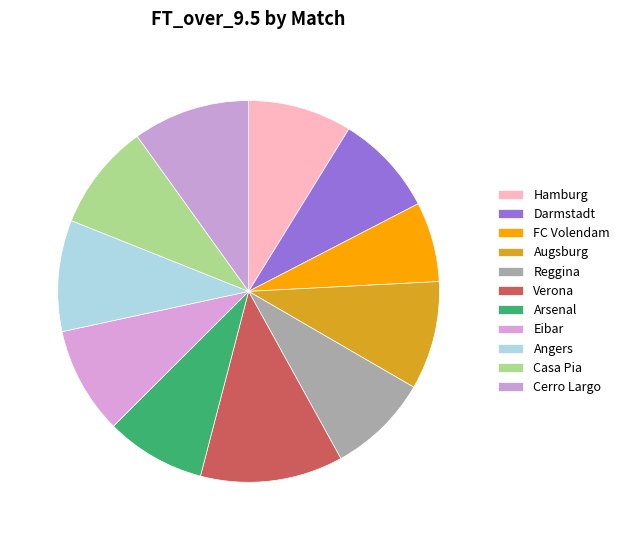

What is the smallest slice in the pie chart?

FC Volendam X Cambuur Leeuwarden